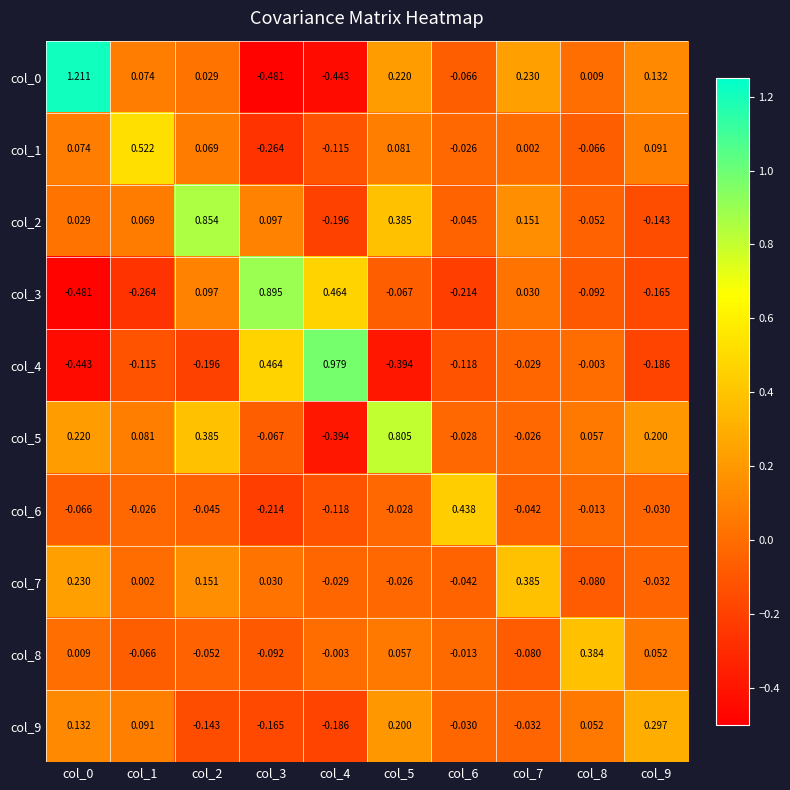

Is the value of col_4 at col_5 greater than the value of col_6 at col_3?

No